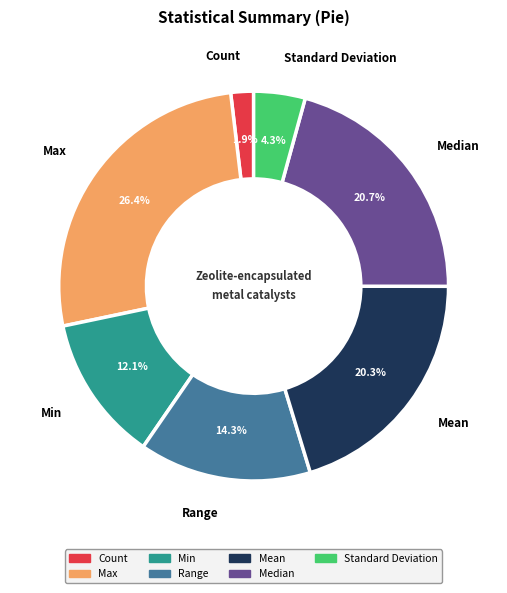

What is the ratio of the value at Min to the value at Mean?

0.6